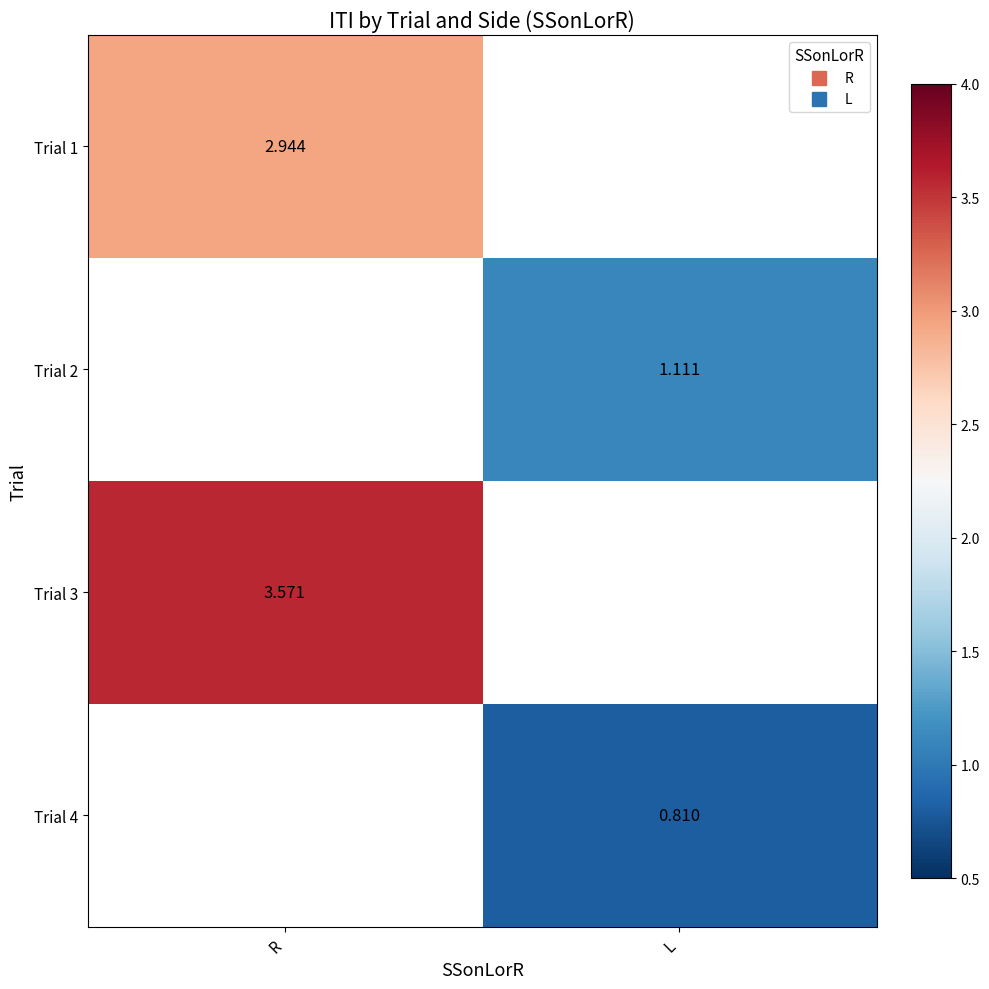

What is the lowest value of the Trial 3 series?

3.6